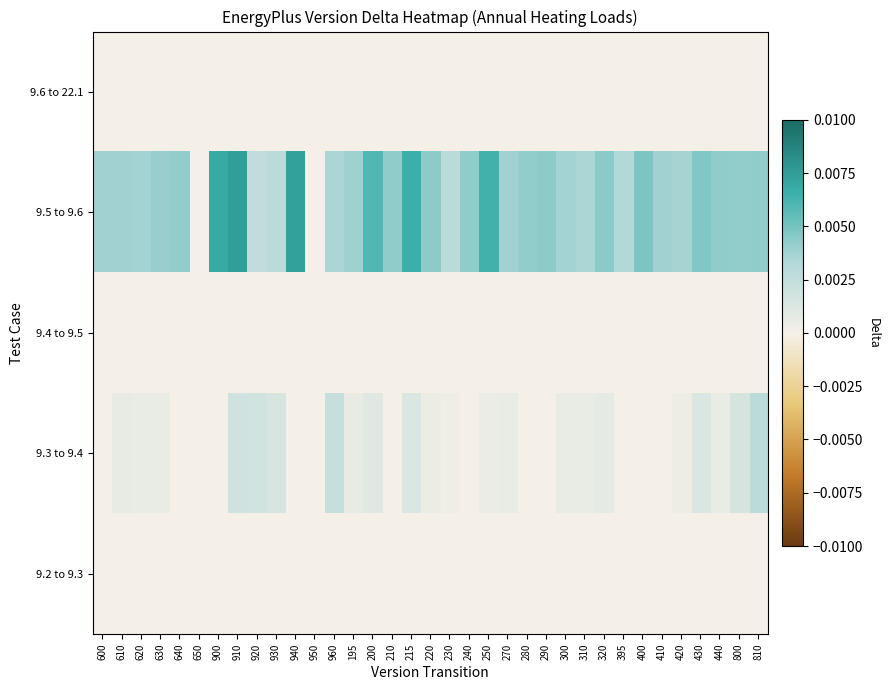

Which category has the highest value across all series?

910